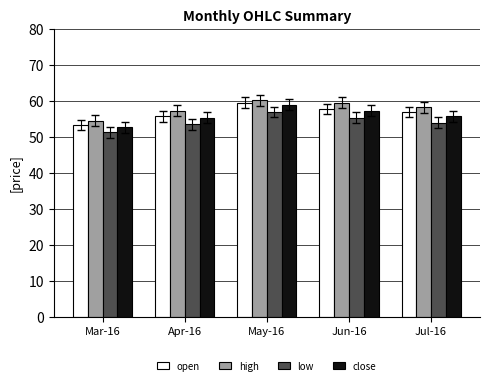

Is it true that open equals 53.2 at Mar-16?

True